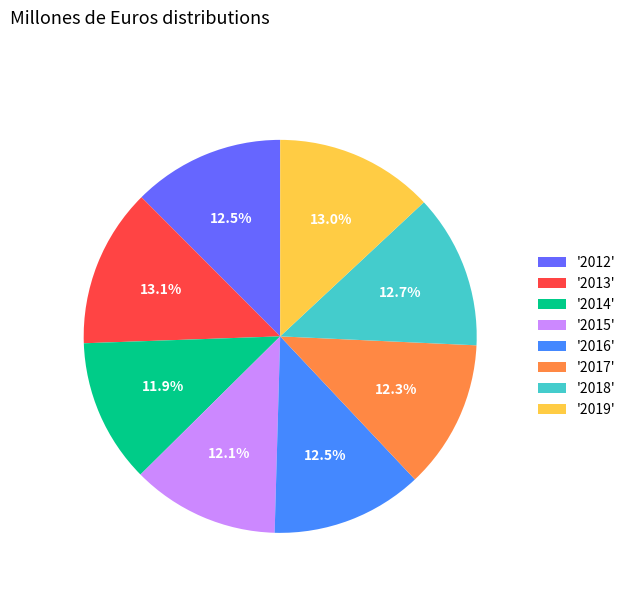

Is '2013' the majority of the pie?

No